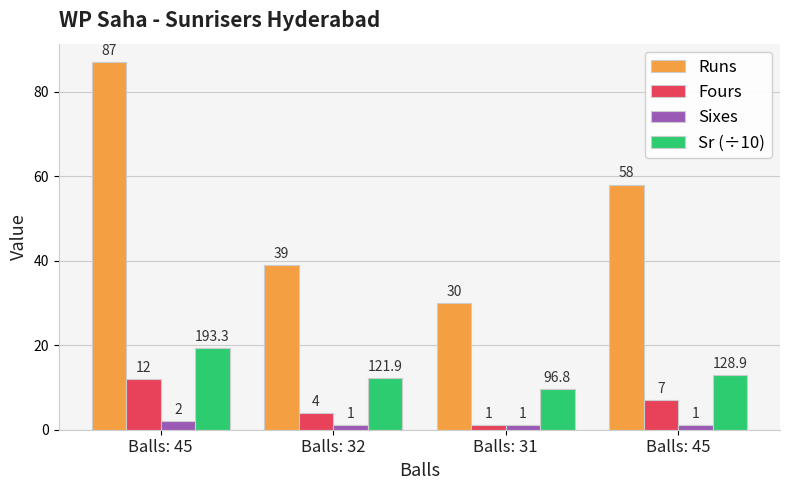

True or false: Sr (÷10) has a value of 6.9 at Balls: 32.

False